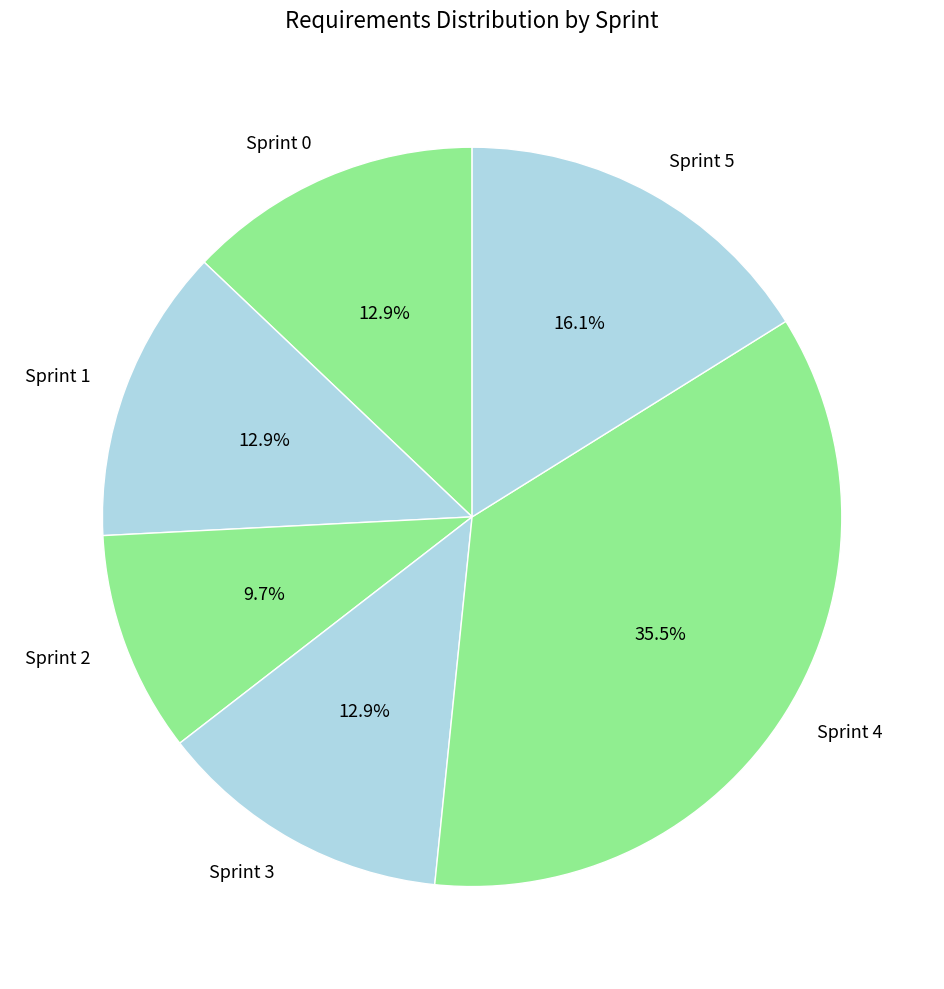

Is it true that Sprint 0 is 13% of the pie?

True